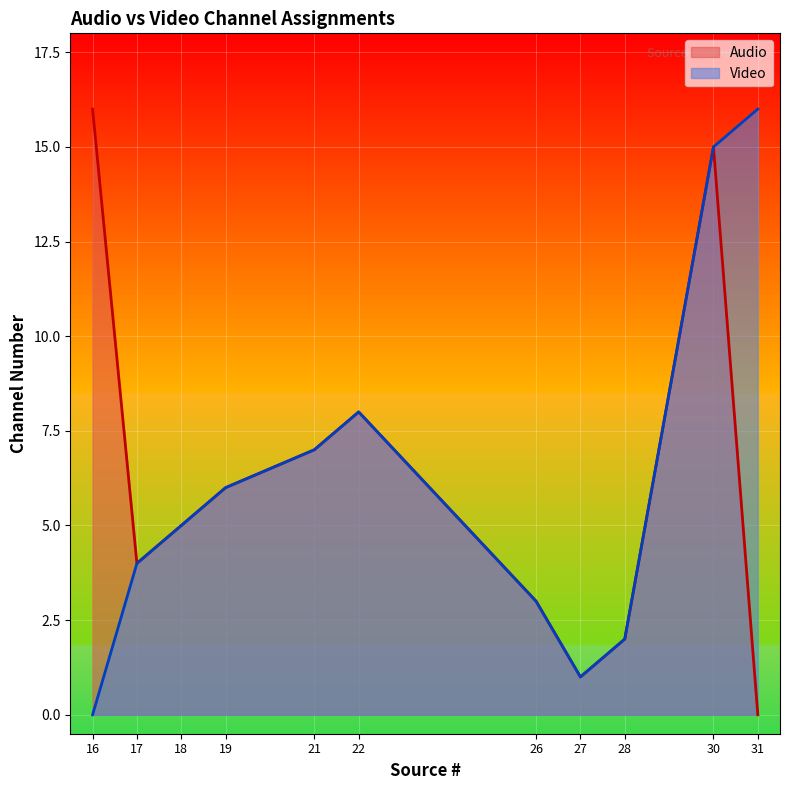

How many interior local valleys does the Audio series have?

2